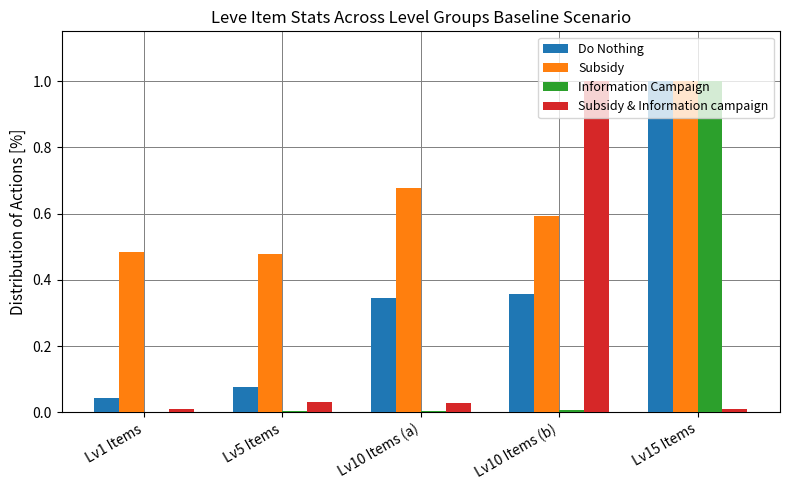

What is the highest value of the Subsidy & Information campaign series?

1.0